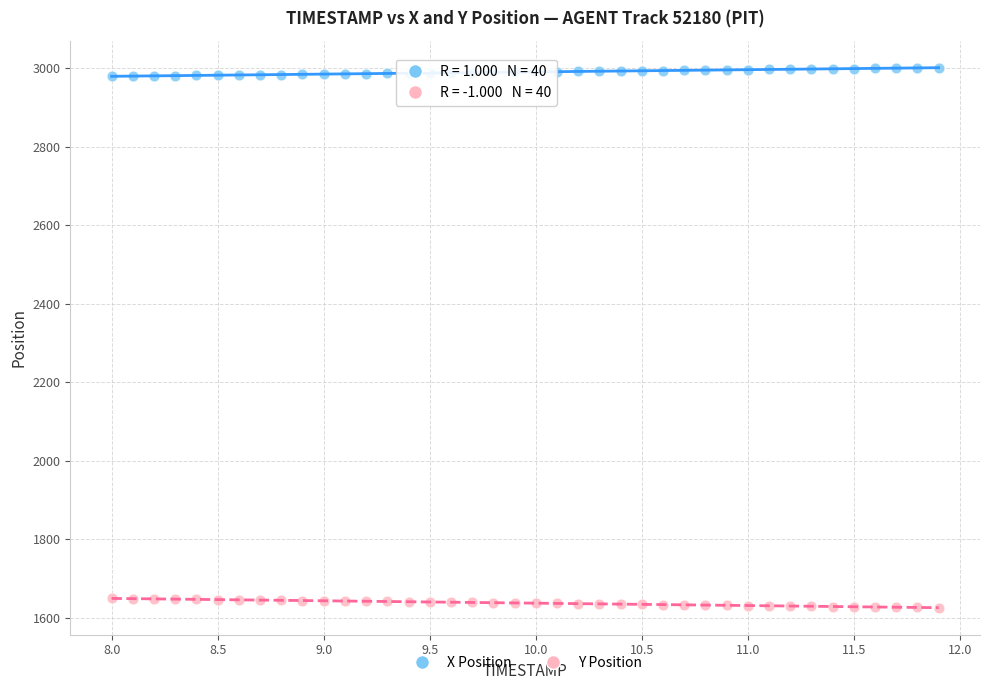

What is the X range (max minus min) for the scatter plot?

3.9